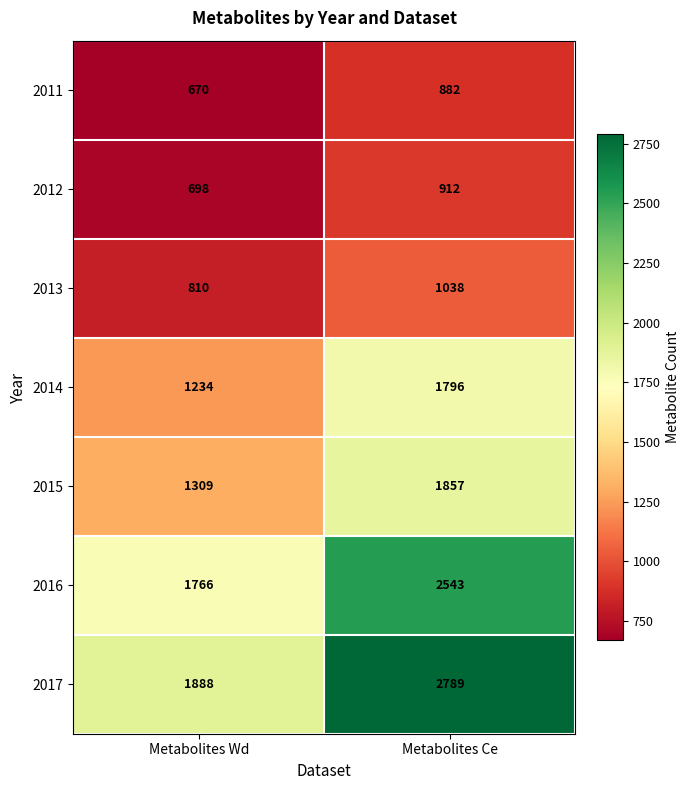

Which series has the largest total across all categories?

2017